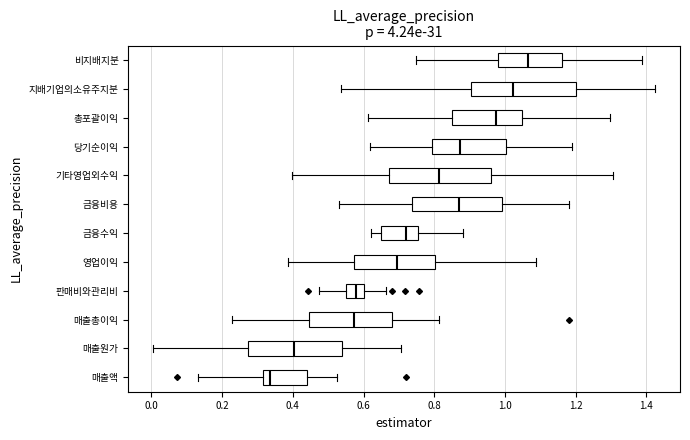

Which box's median line is the furthest to the left?

매출액